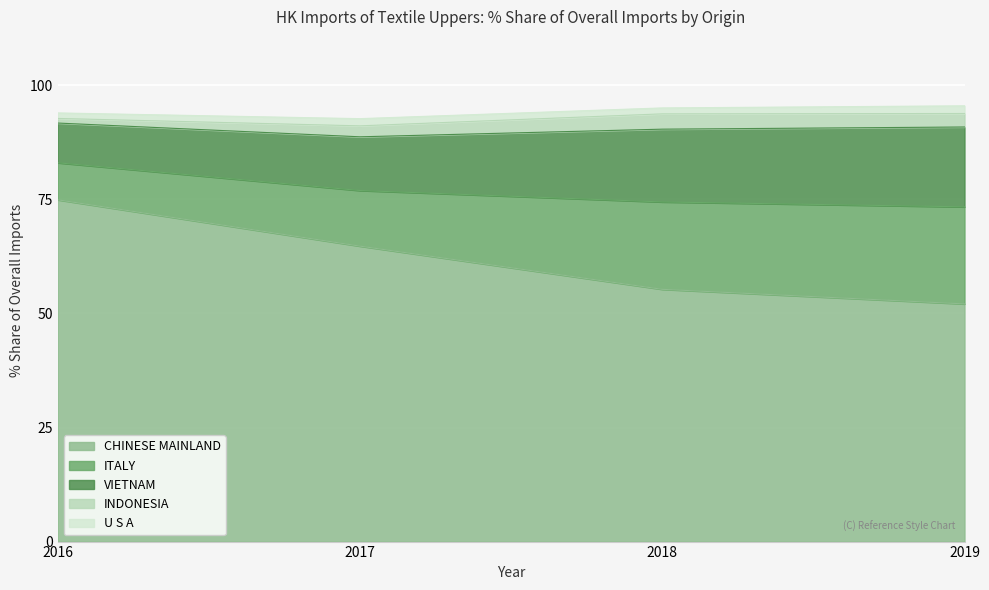

What is the smallest value displayed?

0.3